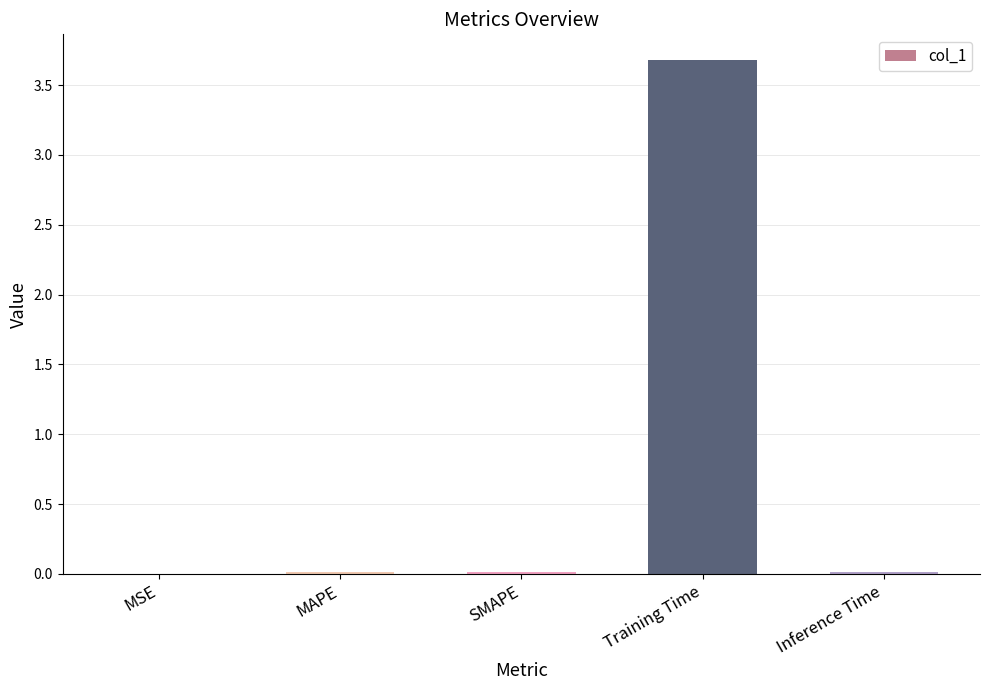

True or false: the data shows 0.0 at SMAPE.

True